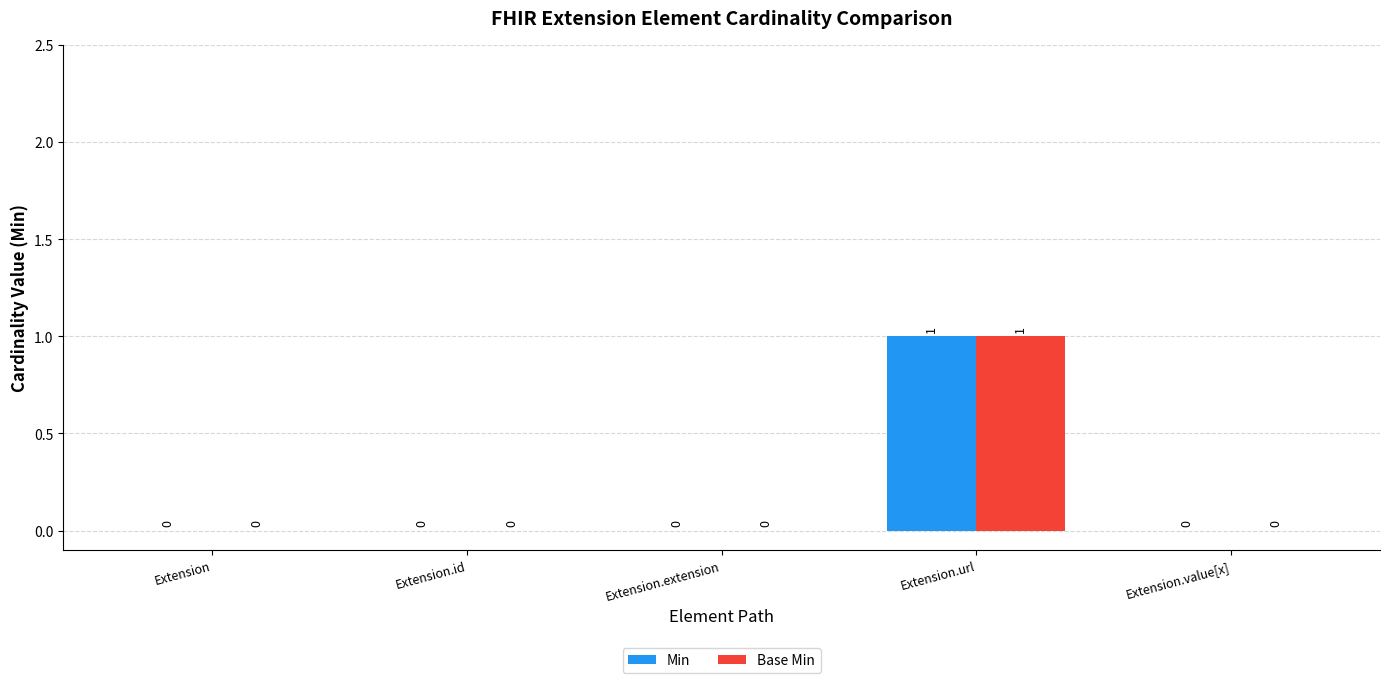

Does the chart contain stacked bars?

No